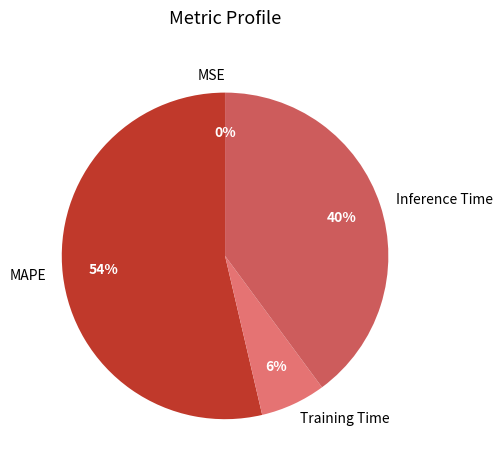

Is the sum of MAPE and Inference Time greater than half?

Yes